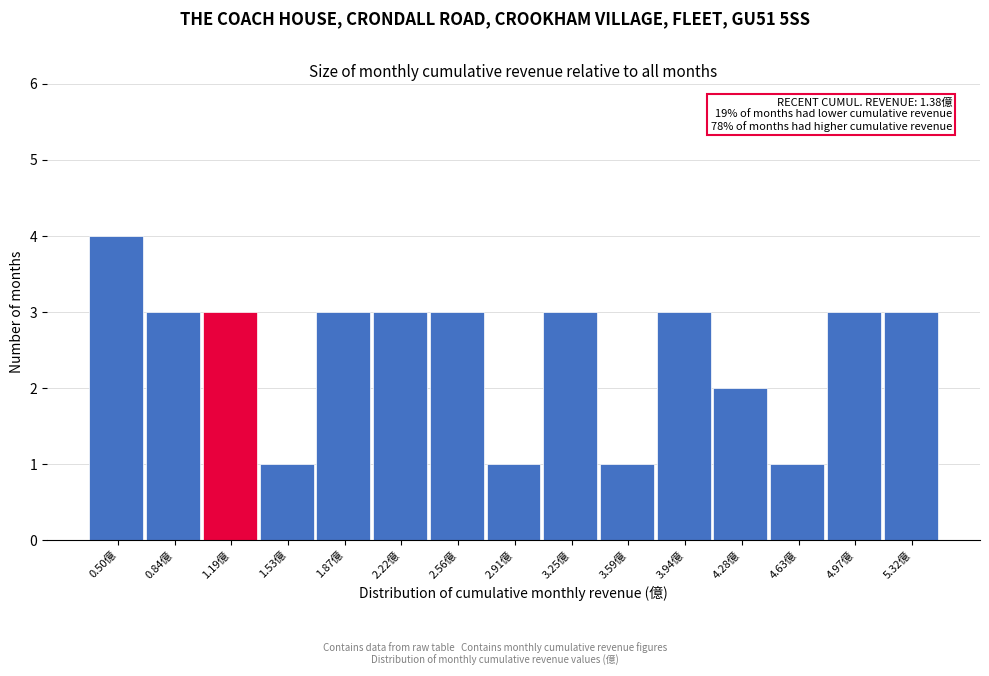

Reading left to right, extract all data points from this chart.

0.50億=4	0.84億=3	1.19億=3	1.53億=1	1.87億=3	2.22億=3	2.56億=3	2.91億=1	3.25億=3	3.59億=1	3.94億=3	4.28億=2	4.63億=1	4.97億=3	5.32億=3